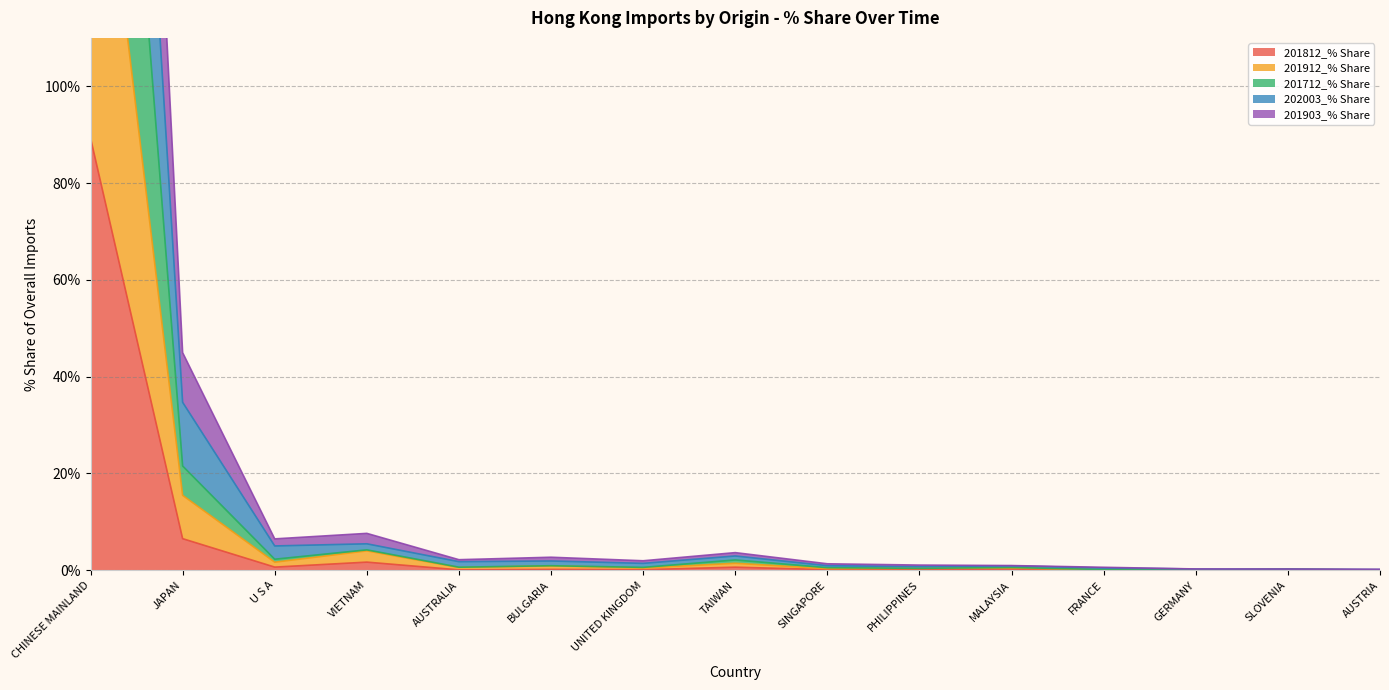

True or false: 201812_% Share and 201903_% Share cross at least once.

False